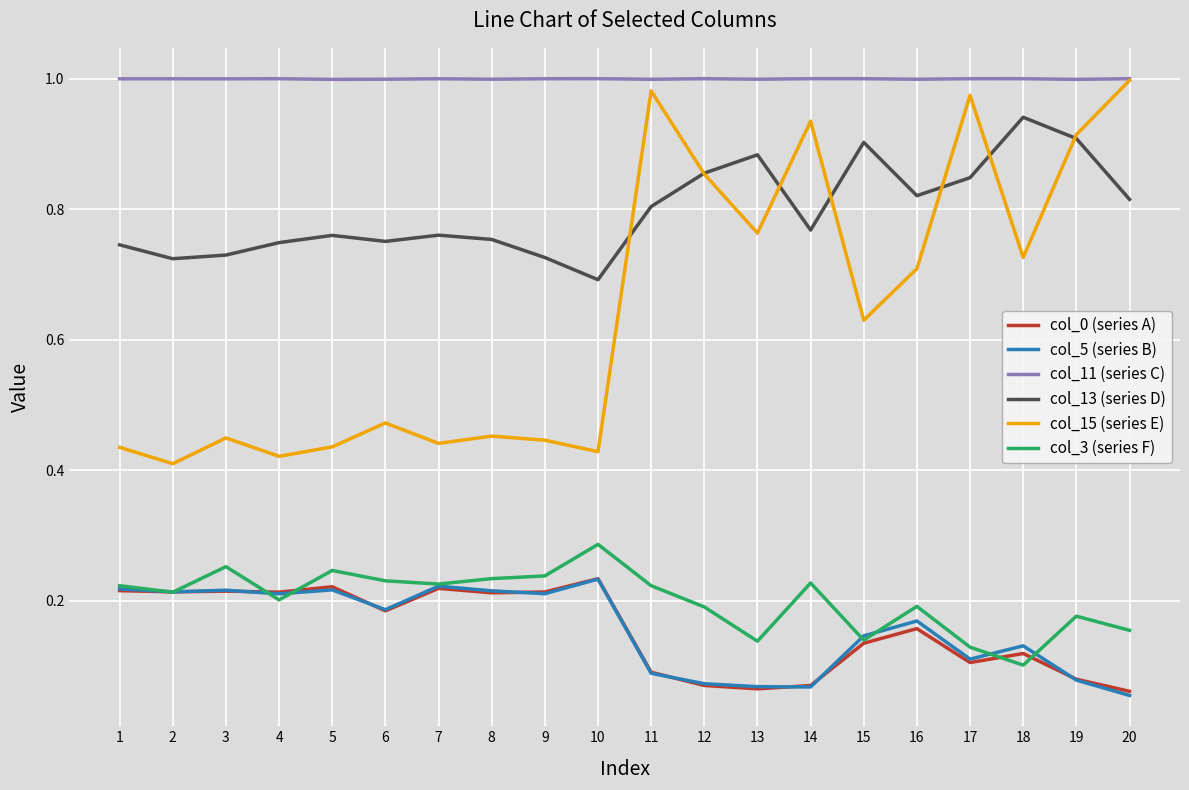

Which series changed the most between 13 and 20?

col_15 (series E)